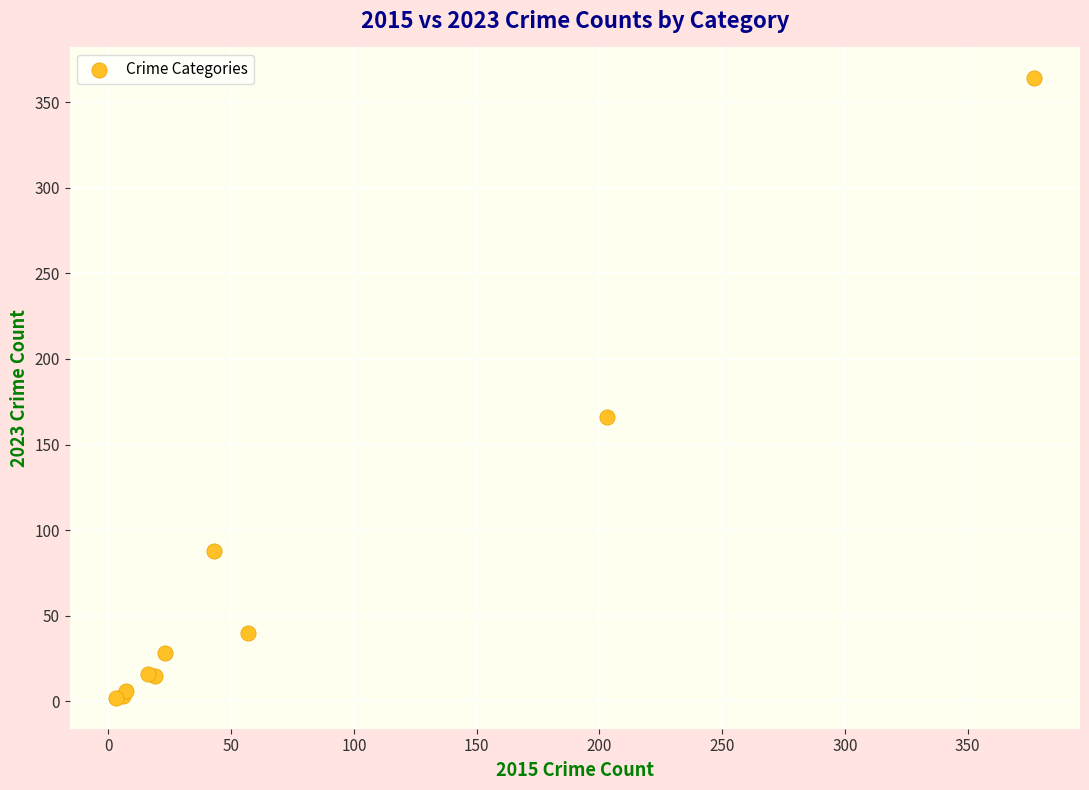

What Y value in the scatter plot is closest to 183?

166